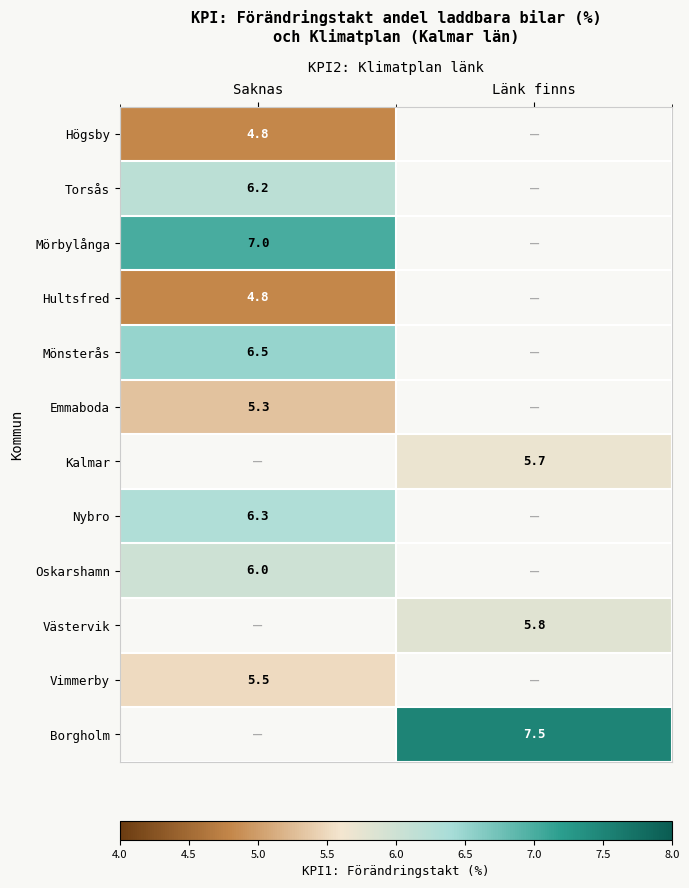

The Emmaboda series shows 7.6 at Saknas. True or false?

False